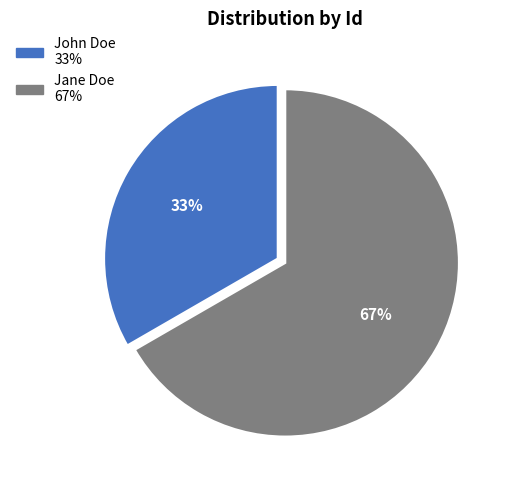

To the nearest percent, what portion does John Doe represent?

33%